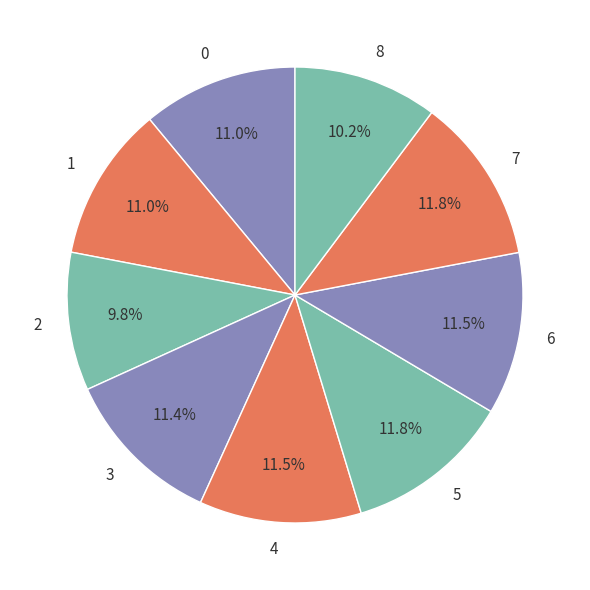

What is the ratio of the value at 0 to the value at 7?

0.9